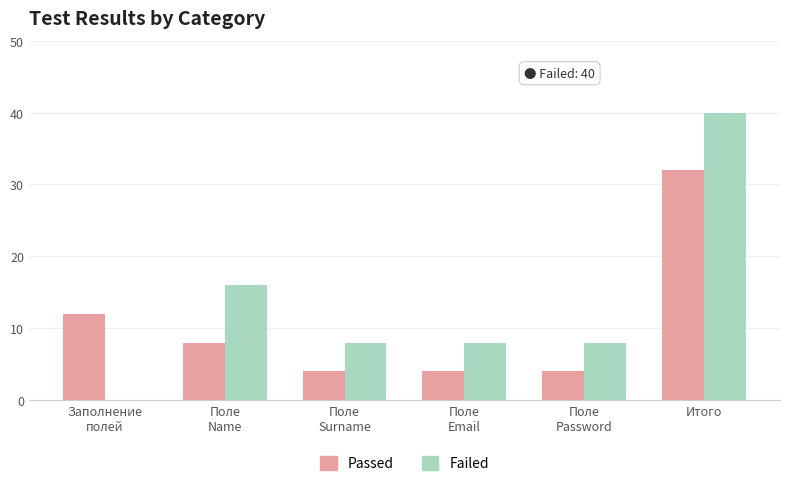

Which series has the largest total across all categories?

Failed